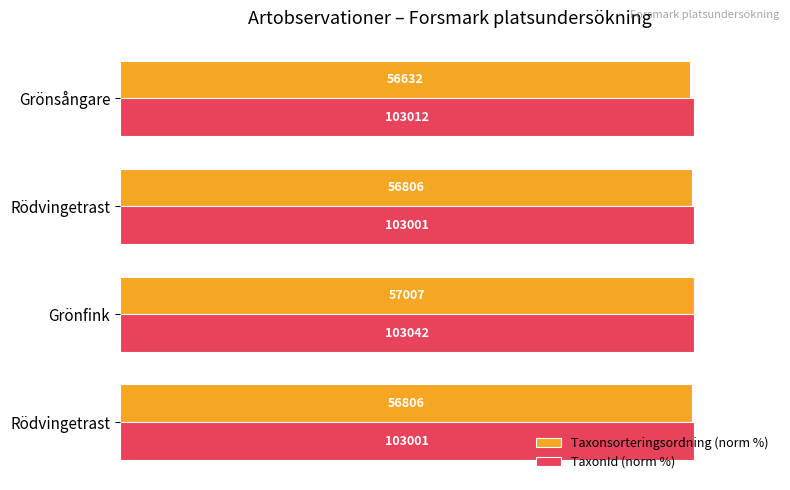

What are all the series names shown in the legend?

Taxonsorteringsordning (norm %), TaxonId (norm %)